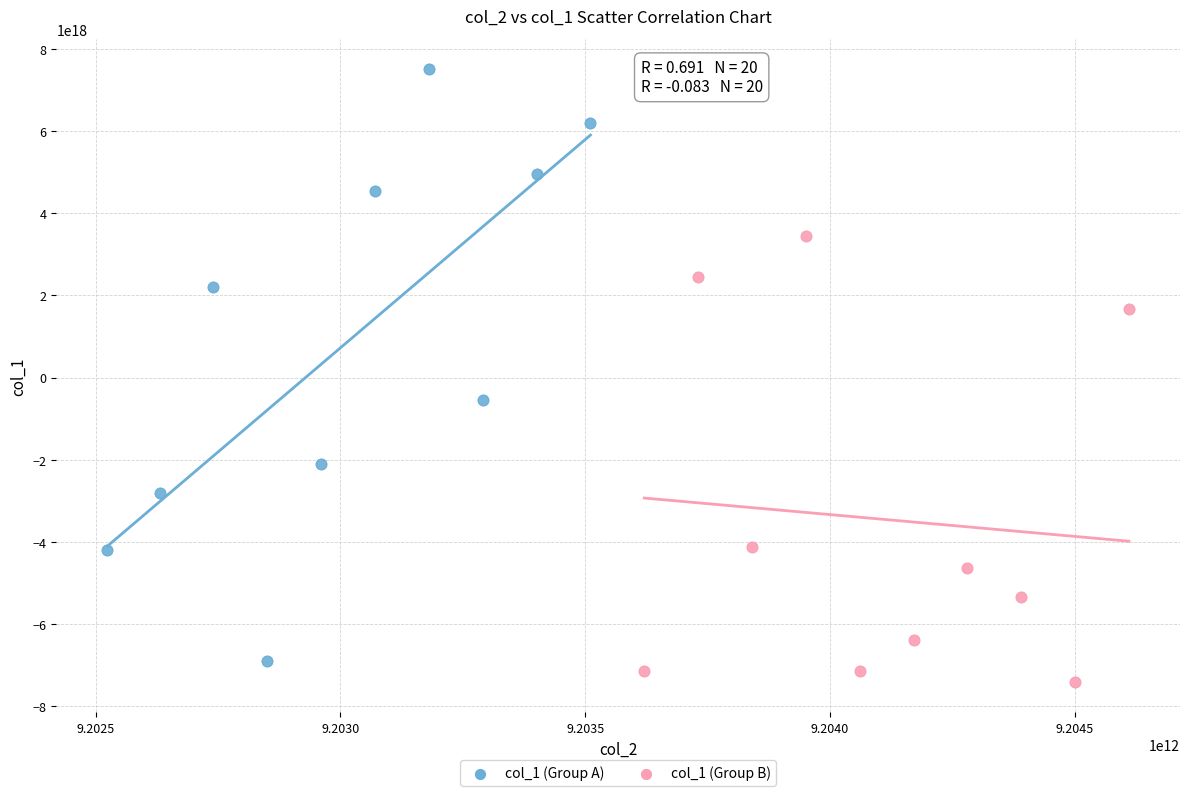

Which series has the largest Y range (max minus min)?

col_1 (Group A)